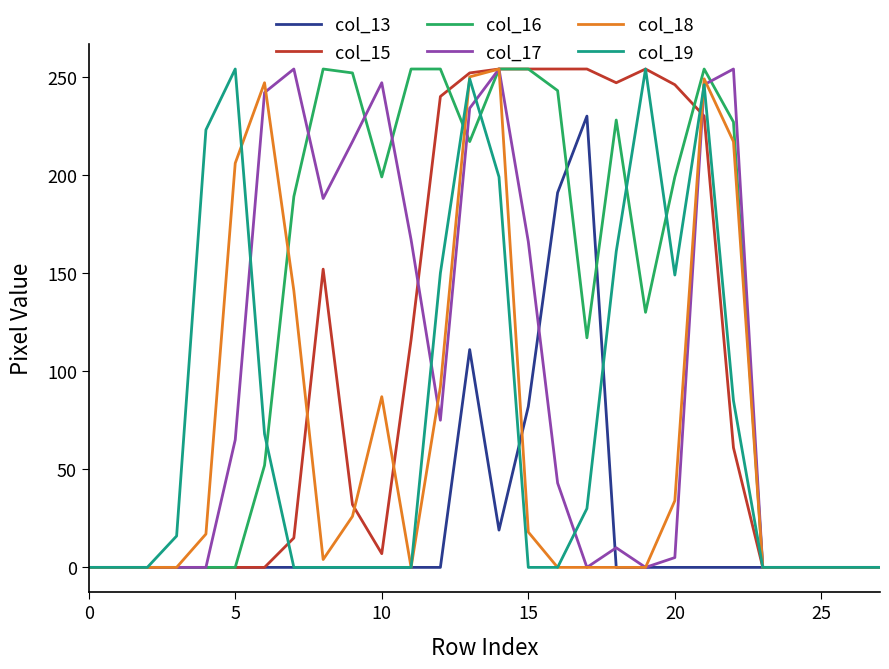

At how many categories does at least one series exceed 243?

18